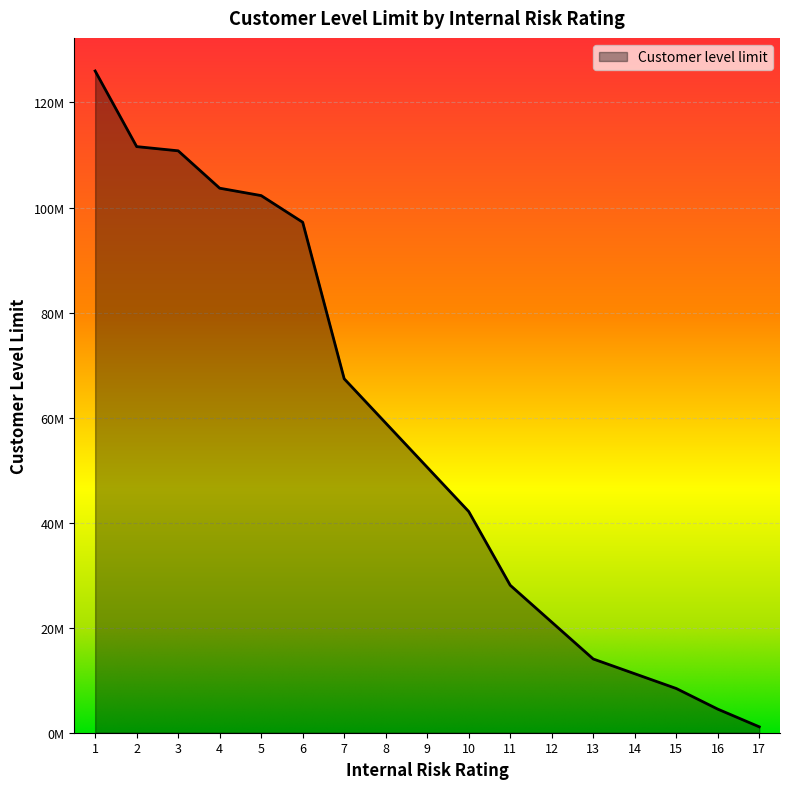

Is it true that the value at 14 is 11232000?

True